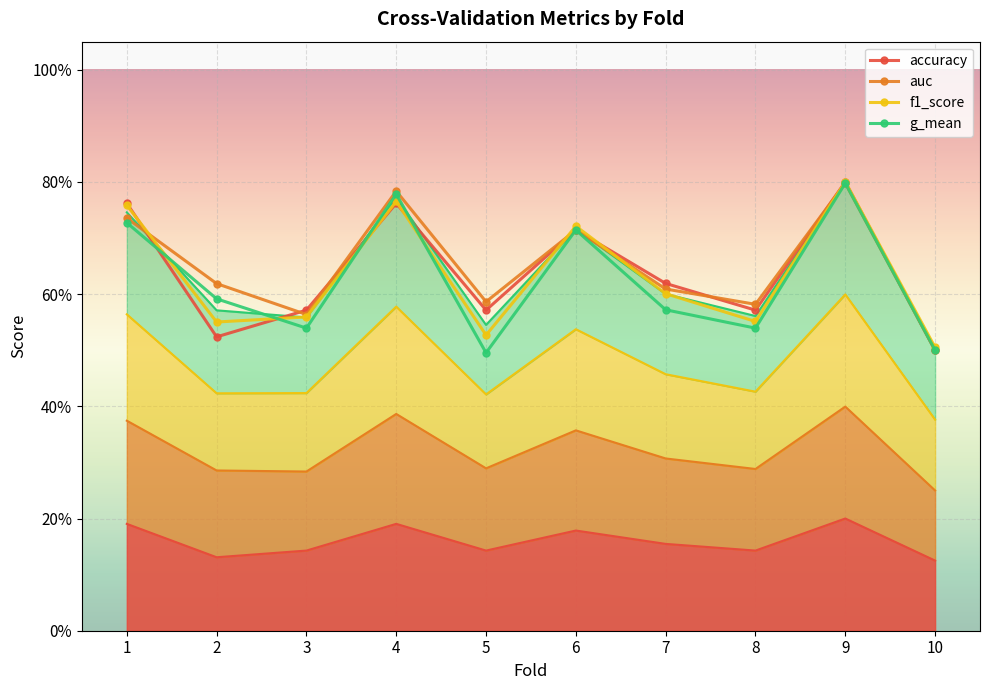

At which label is accuracy (line) closest to 0?

10